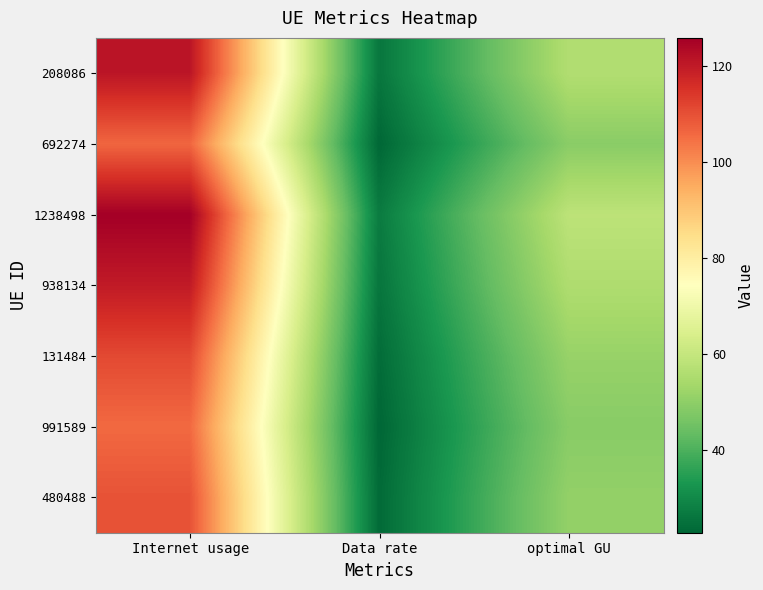

What is the total value across all series at Internet usage?

800.2